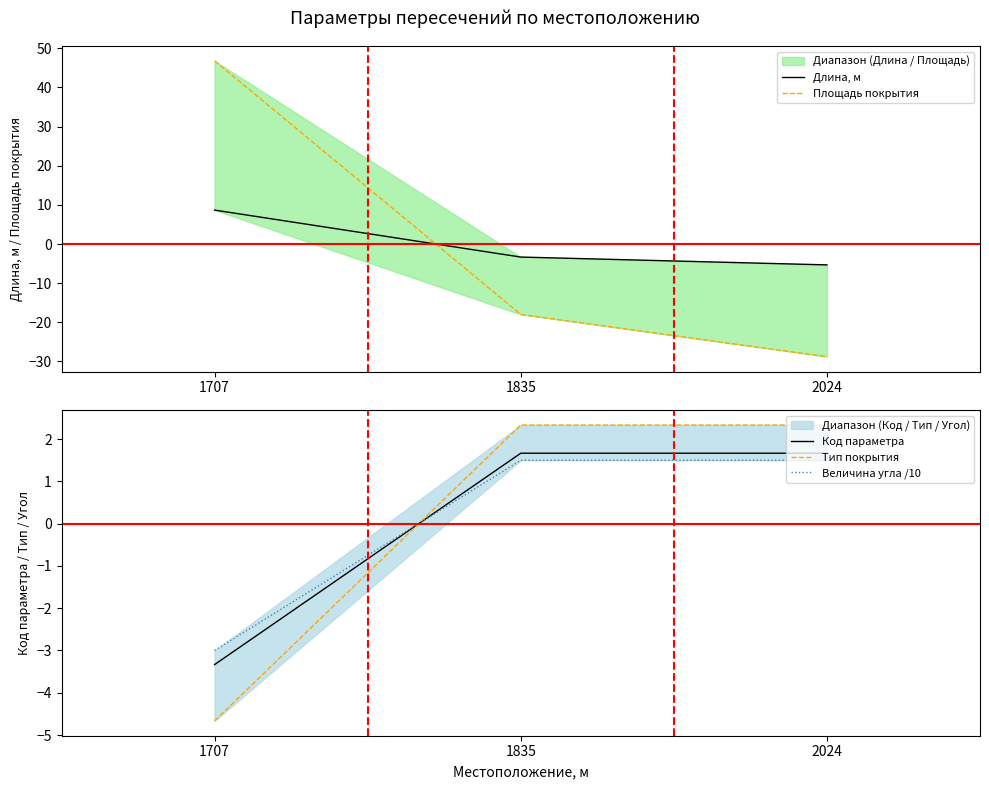

Reading right to left, what are all the values shown in this chart?

Длина, м: 2024=-5.3	1835=-3.3	1707=8.7
Площадь покрытия: 2024=-28.8	1835=-18.0	1707=46.8
Код параметра: 2024=1.7	1835=1.7	1707=-3.3
Тип покрытия: 2024=2.3	1835=2.3	1707=-4.7
Величина угла /10: 2024=1.5	1835=1.5	1707=-3.0